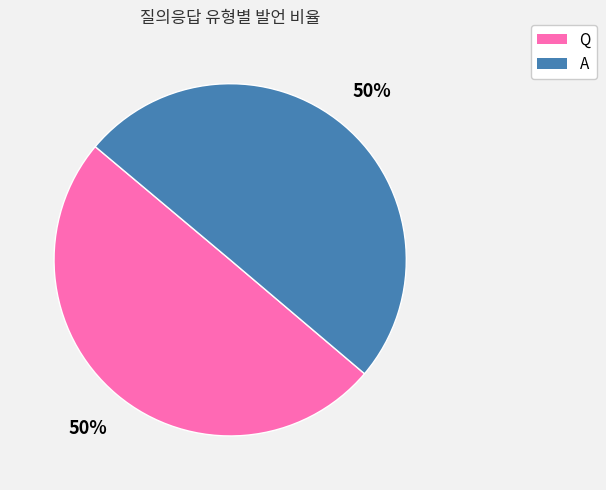

What percentage is the Q slice, to the nearest percent?

50%